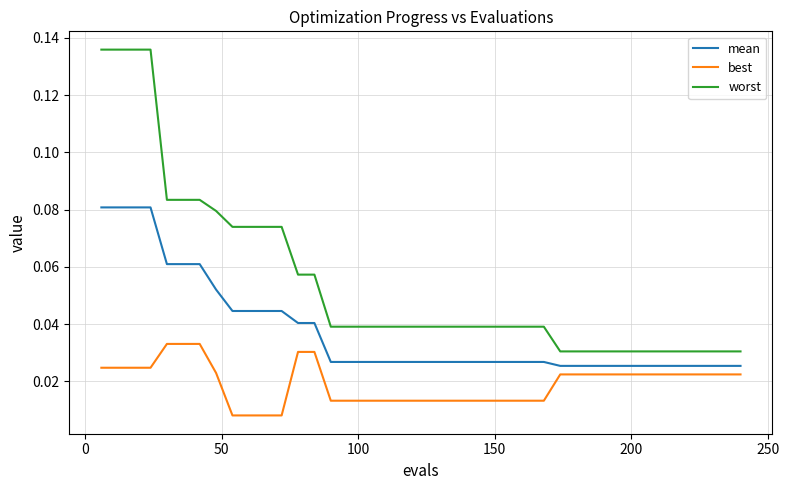

True or false: mean and best intersect in this chart.

False